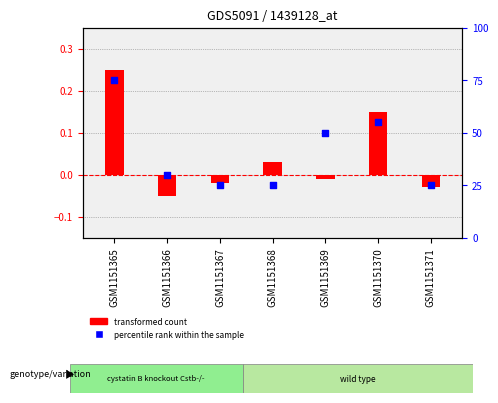

What are all the series names shown in the legend?

transformed count, percentile rank within the sample